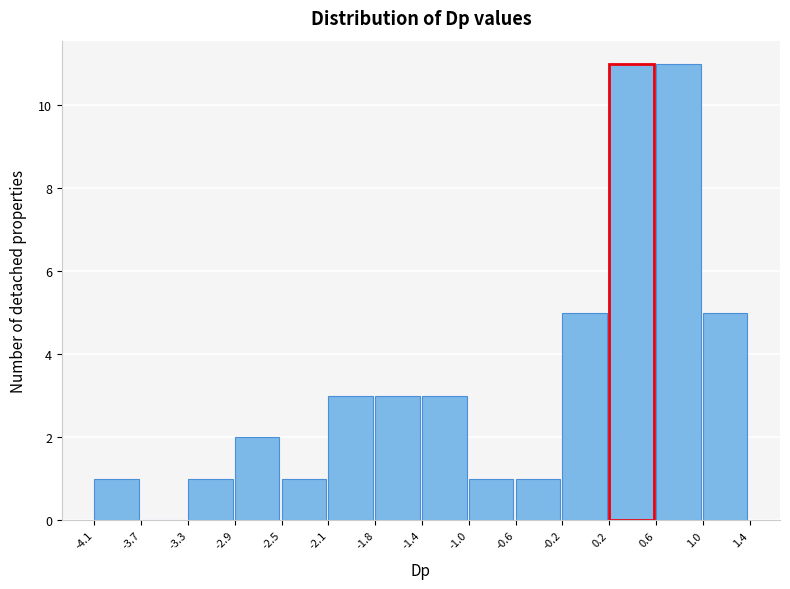

Reading left to right, transcribe this chart: for each bar, give the range it covers on the x-axis and its height. The values are not printed on the chart, so give them approximately, as read against the axis.

-4.1 to -3.7: 1
-3.7 to -3.3: 0
-3.3 to -2.9: 1
-2.9 to -2.5: 2
-2.5 to -2.1: 1
-2.1 to -1.8: 3
-1.8 to -1.4: 3
-1.4 to -1.0: 3
-1.0 to -0.6: 1
-0.6 to -0.2: 1
-0.2 to 0.2: 5
0.2 to 0.6: 11
0.6 to 1.0: 11
1.0 to 1.4: 5